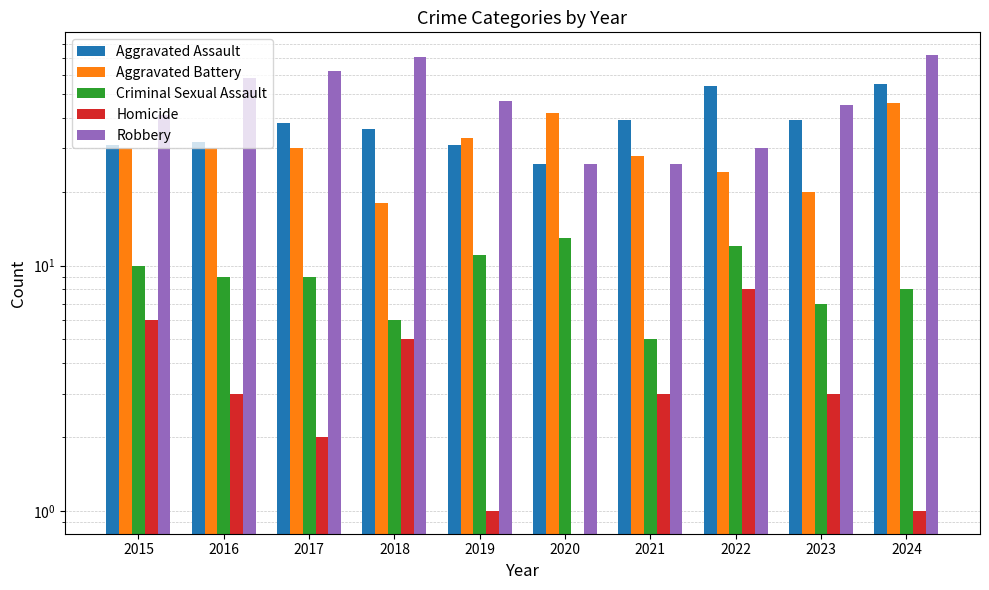

The Aggravated Assault series shows 36 at 2018. True or false?

True